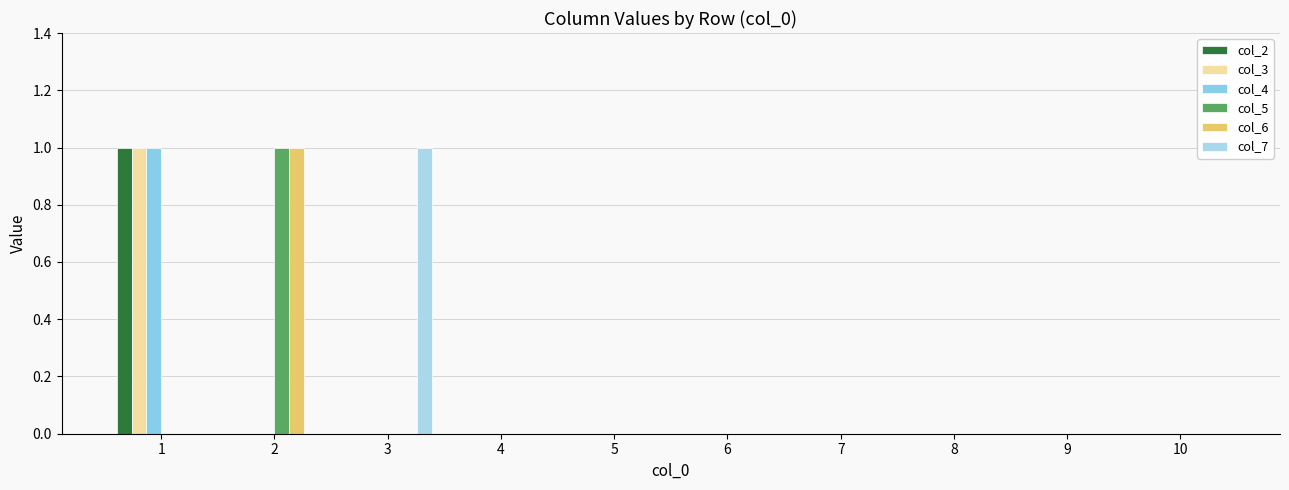

Which series has the largest total across all categories?

col_2